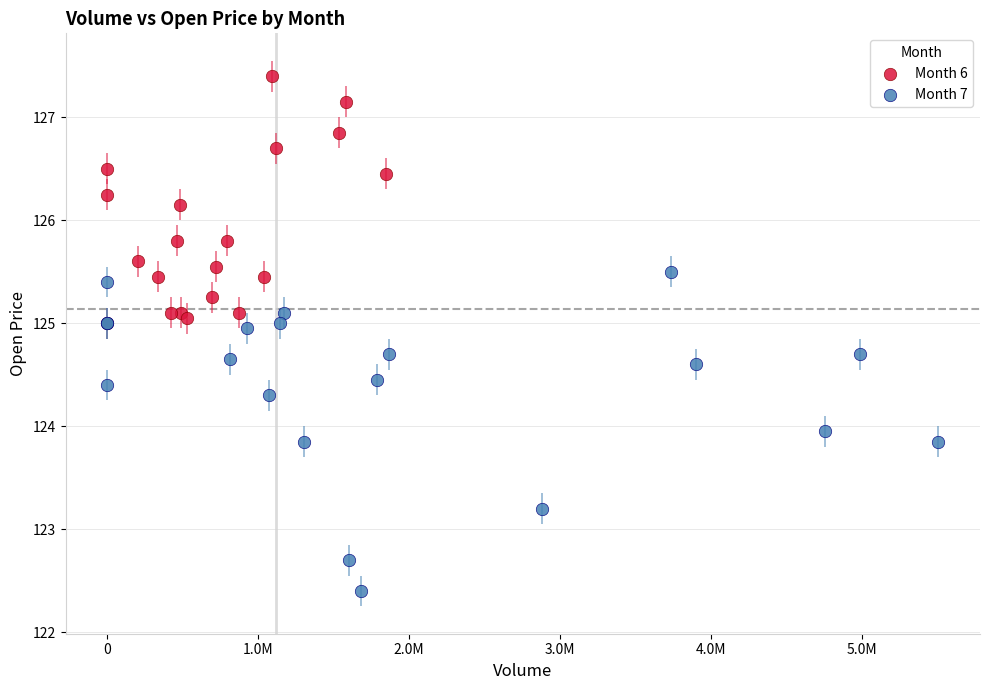

Which series has the largest Y range (max minus min)?

Month 7